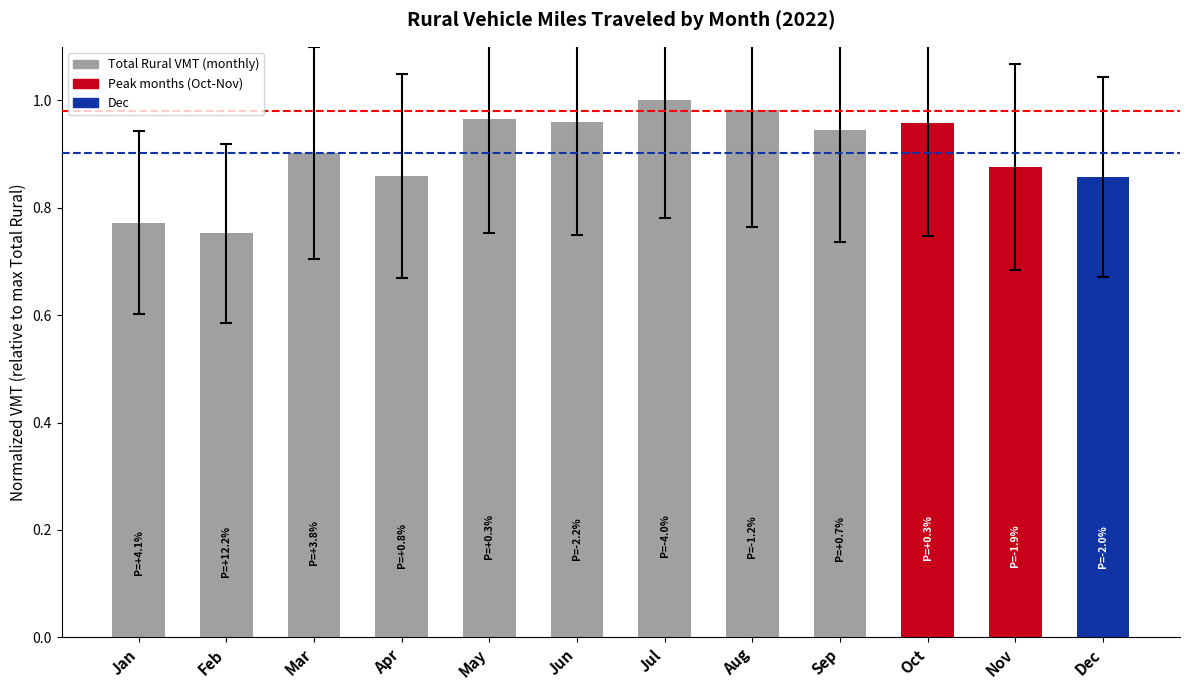

Between Jan and Sep, which is larger?

Sep